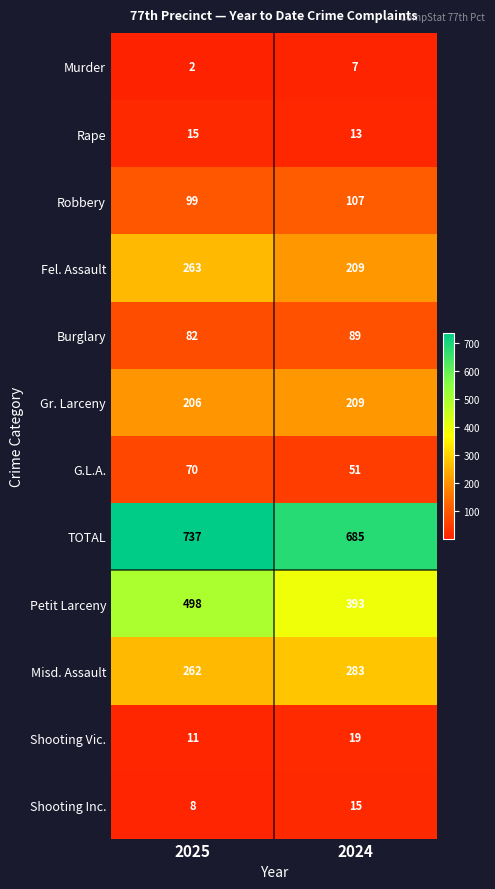

What is the minimum value shown in the chart?

2